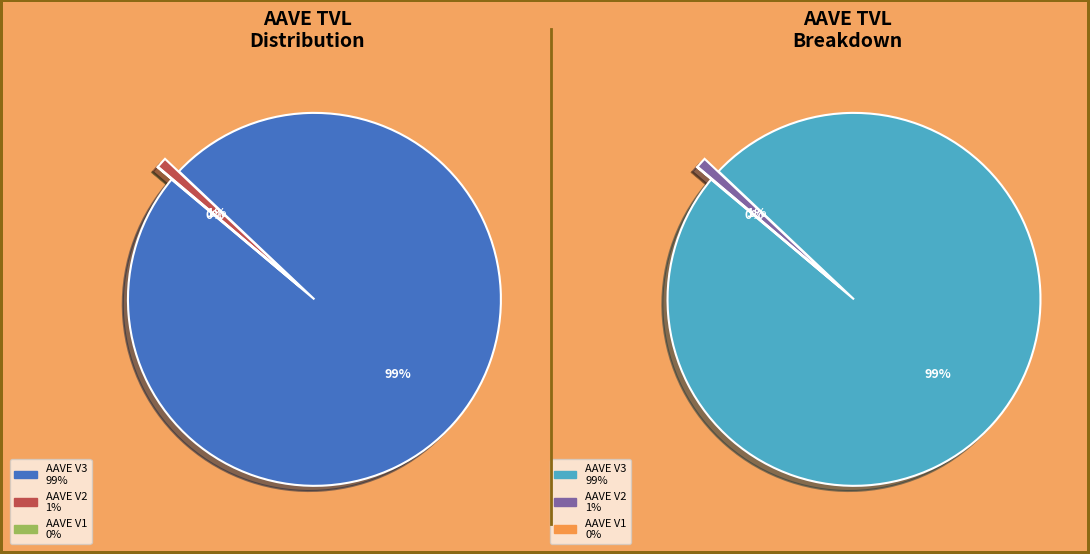

What percentage do AAVE V3 and AAVE V1 together represent?

99.1%